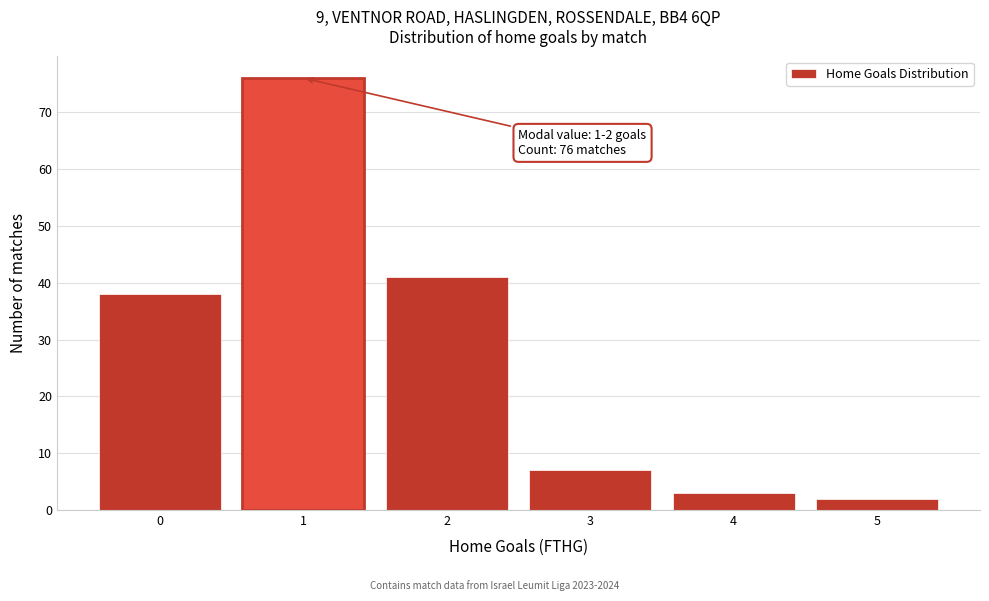

Reading left to right, extract all data points from this chart.

38	76	41	7	3	2